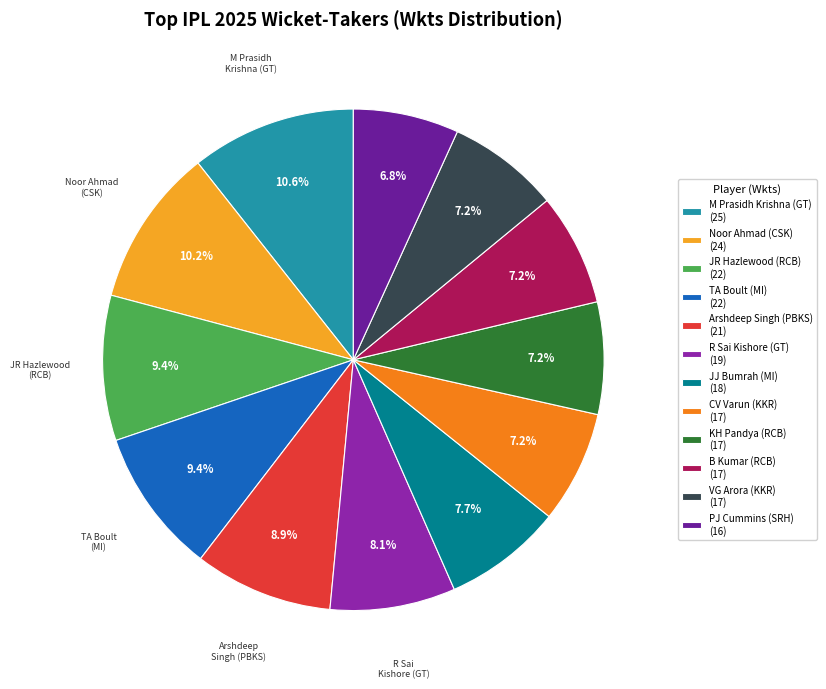

What is the ratio of the value at JJ Bumrah (MI) (18) to the value at JR Hazlewood (RCB) (22)?

0.8